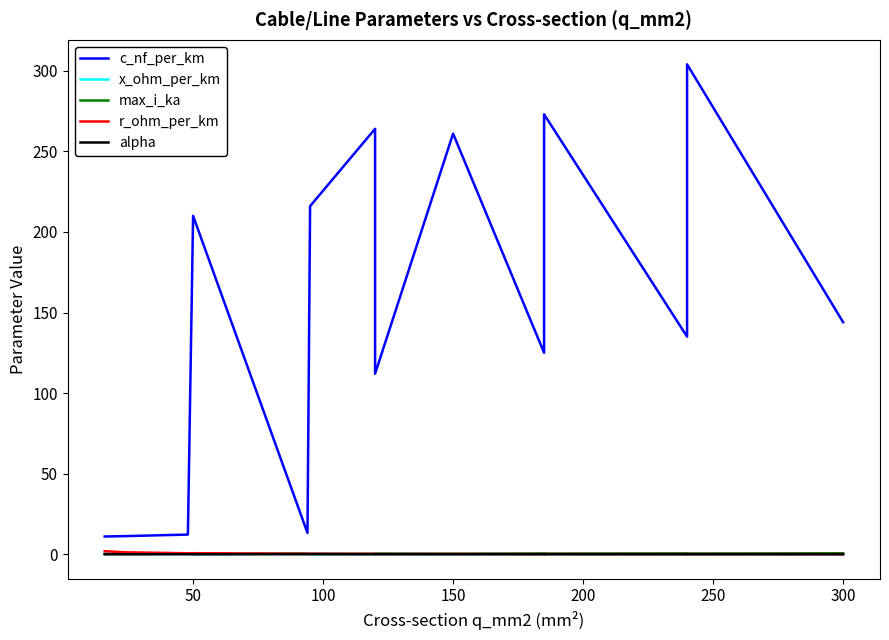

Which series has the largest total across all categories?

c_nf_per_km